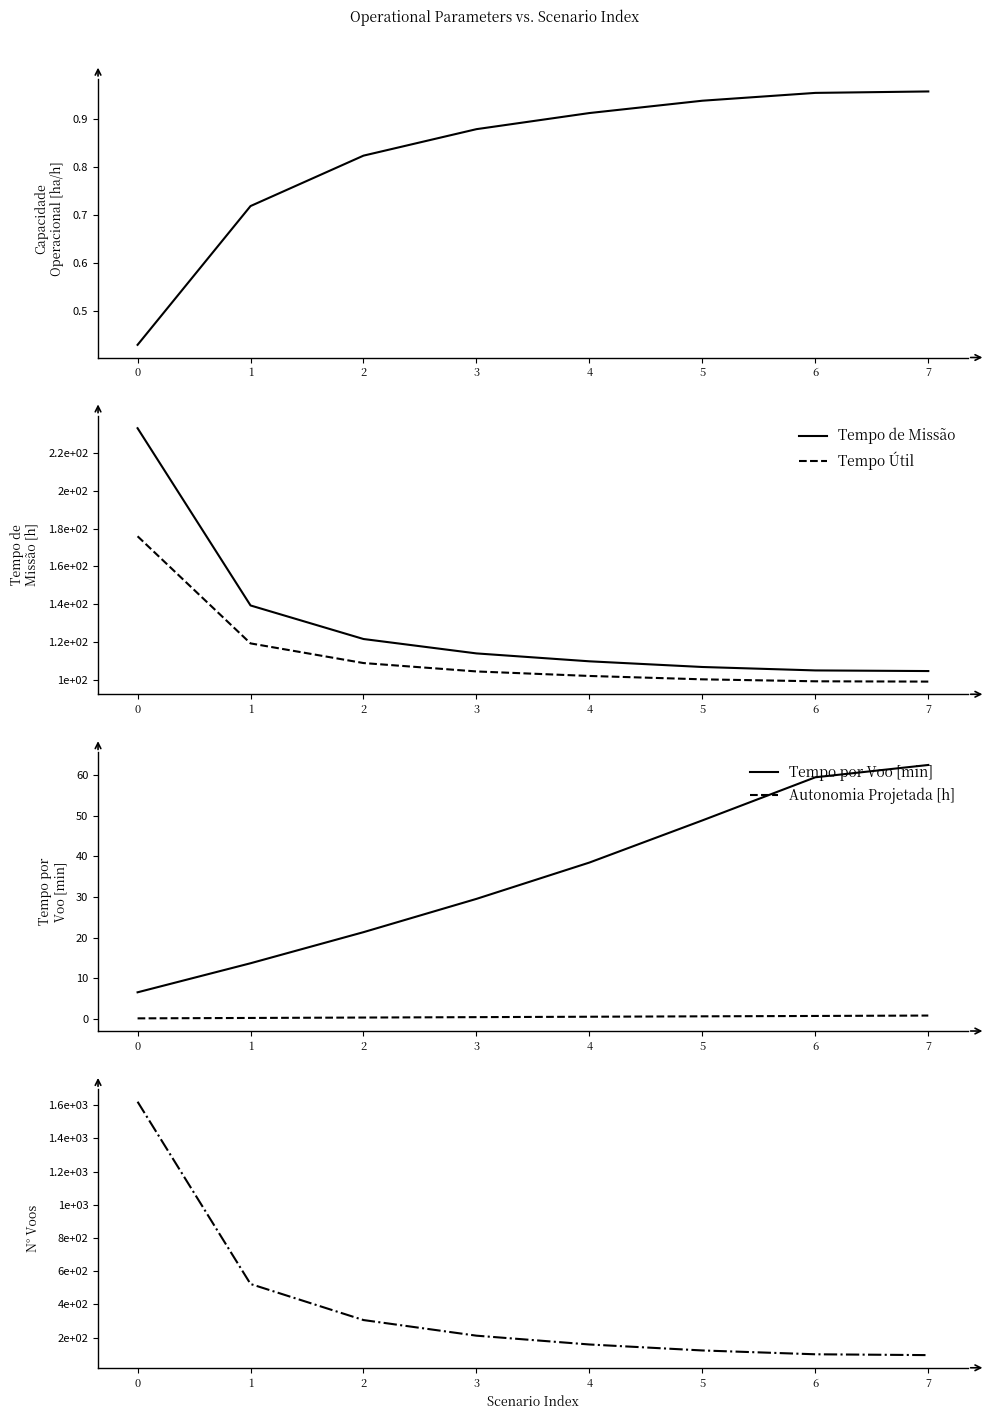

What is the total value across all series at 5?

380.1